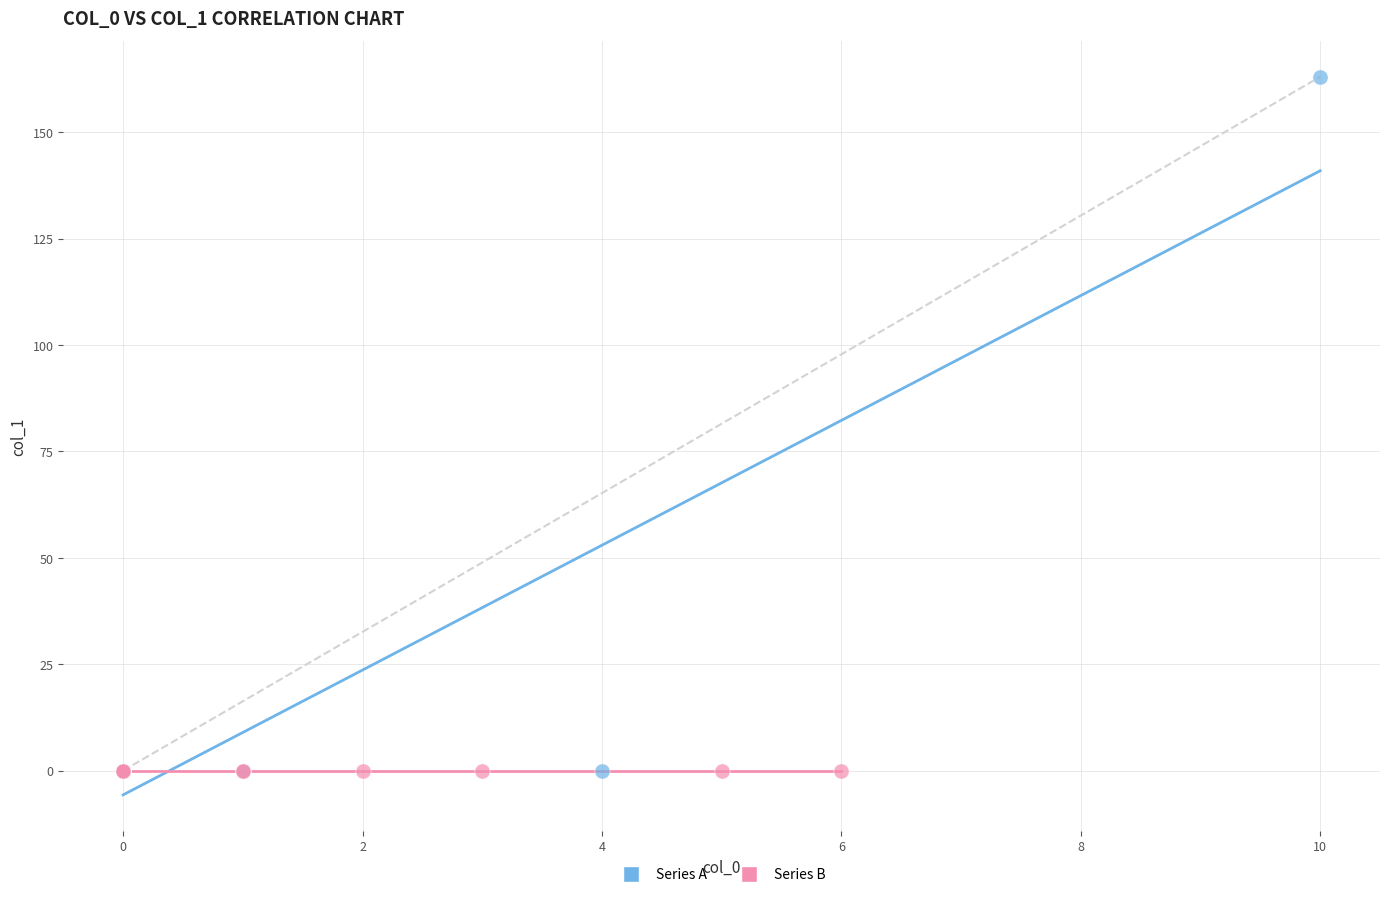

Which series contains the highest Y value?

Series A